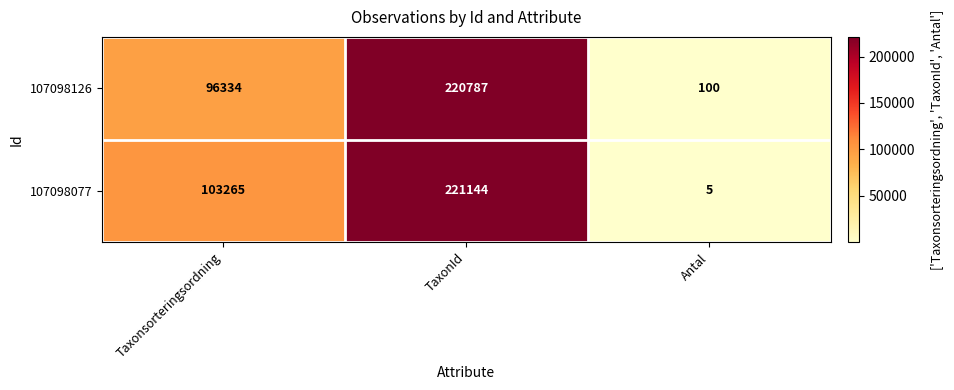

The value of 107098126 at TaxonId is 220787. True or false?

True